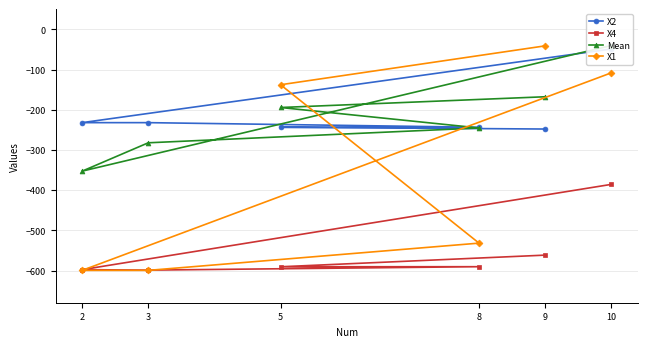

How many interior local valleys does the X2 series have?

1